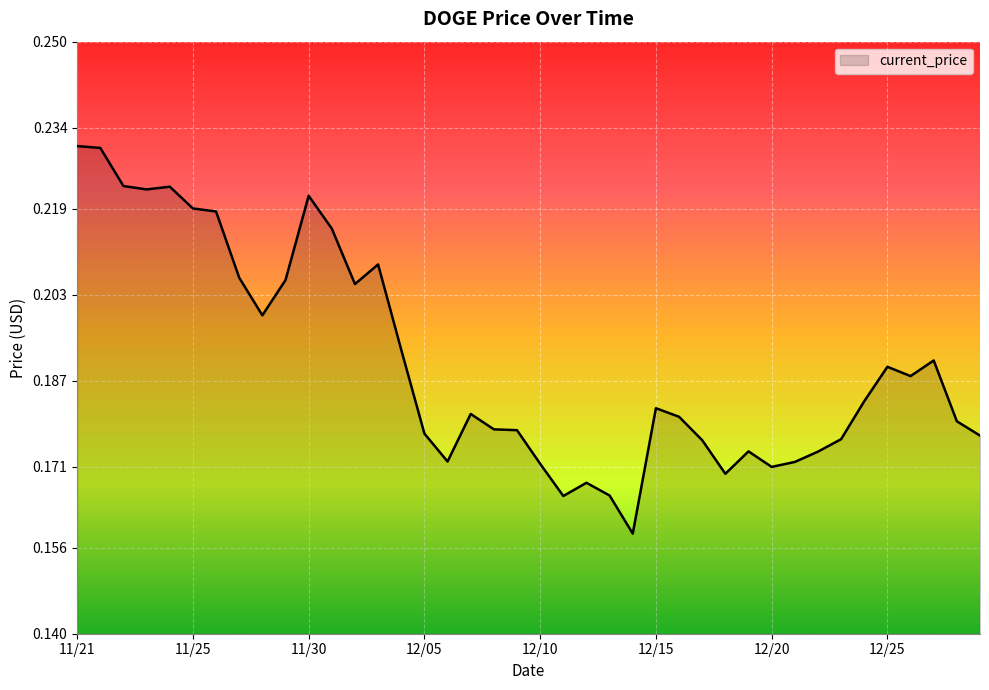

Does the chart have visible grid lines?

Yes